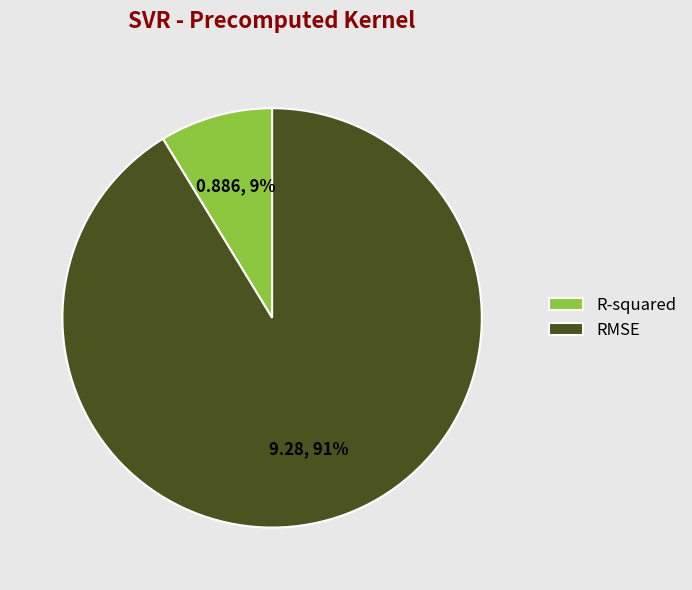

Do RMSE and R-squared together represent more than half of the pie?

Yes